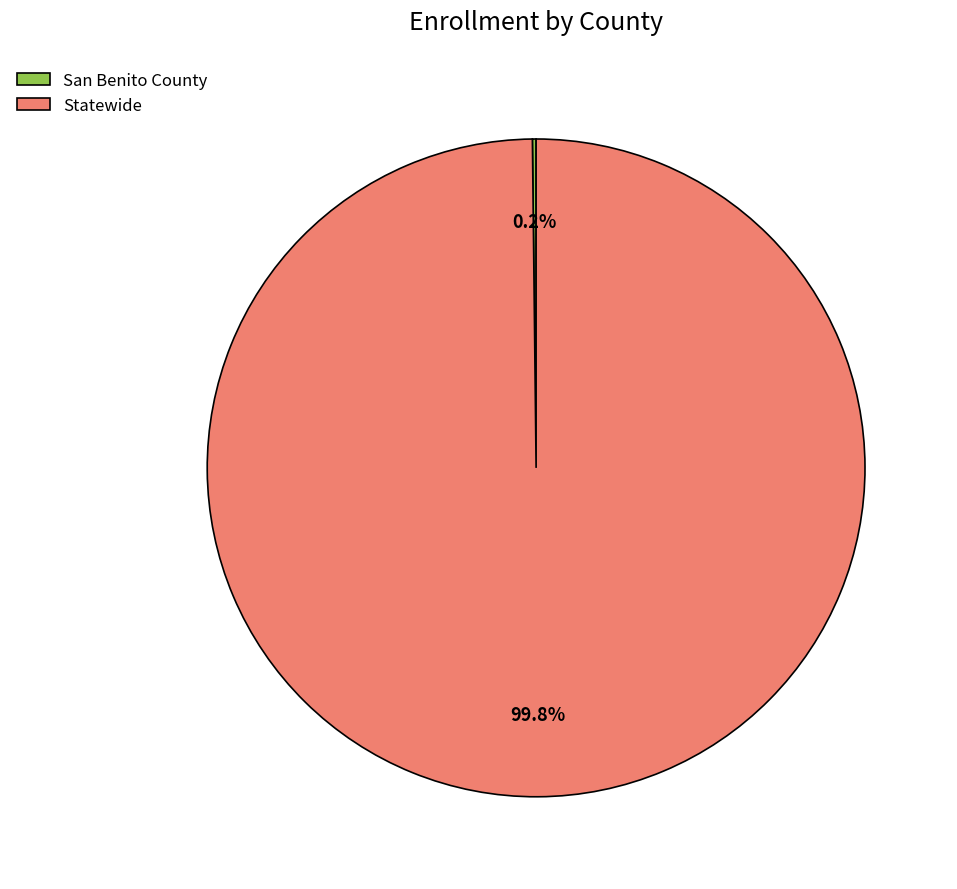

Which category has the biggest portion of the pie?

Statewide